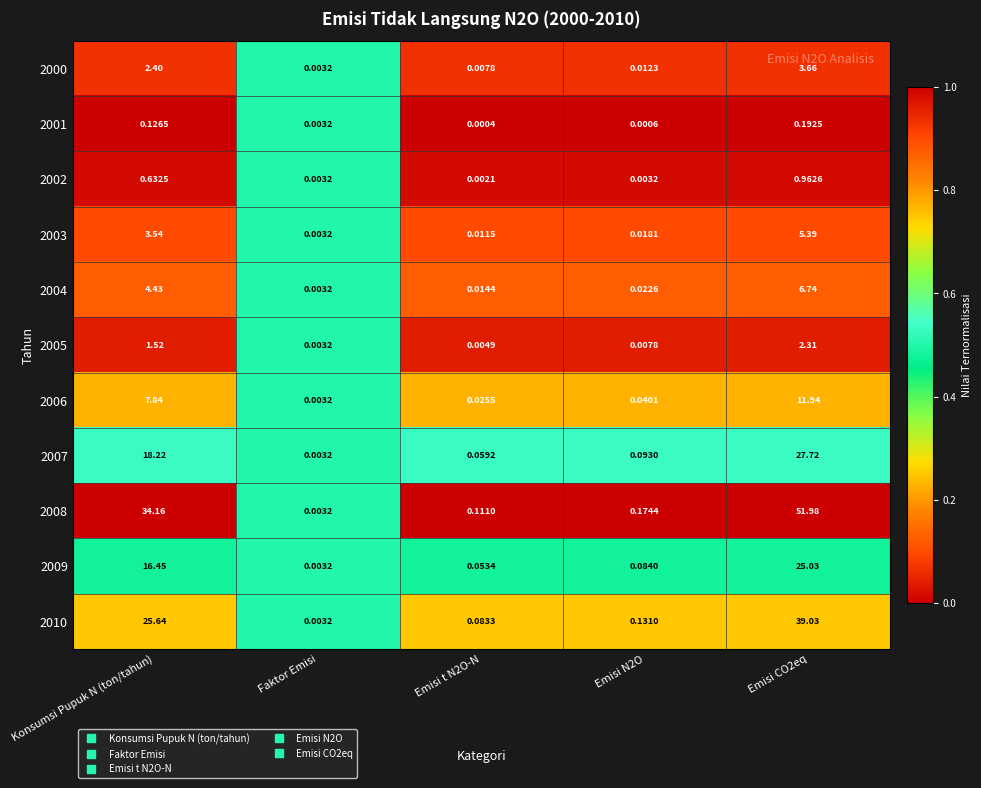

Is the value of 2006 at Emisi N2O greater than the value of 2001 at Konsumsi Pupuk N (ton/tahun)?

No